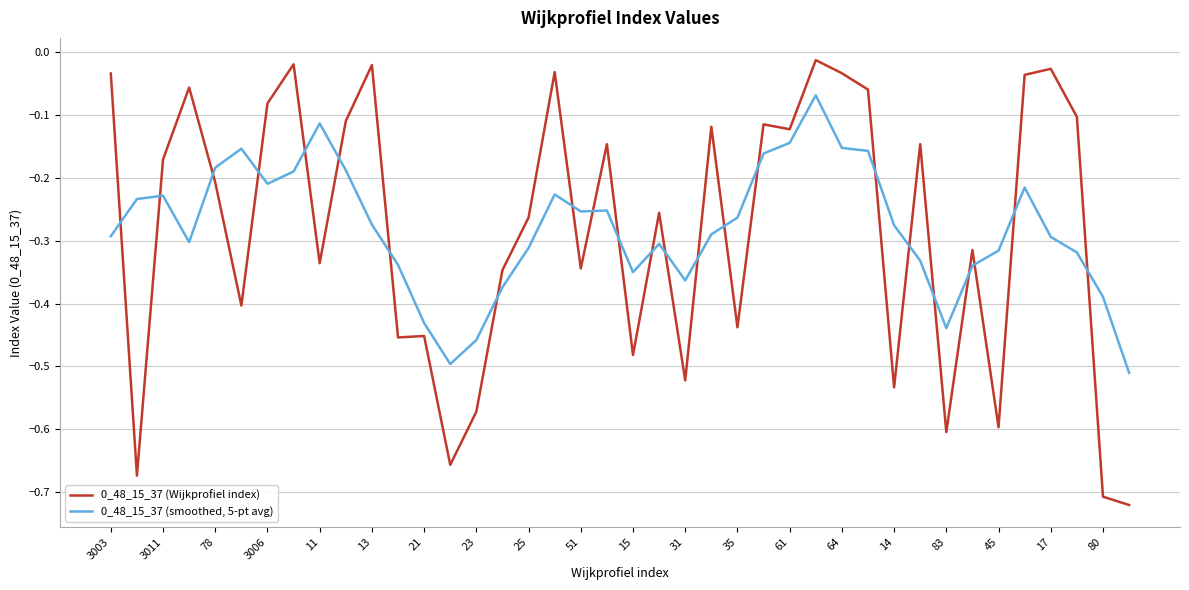

True or false: 0_48_15_37 (Wijkprofiel index) and 0_48_15_37 (smoothed, 5-pt avg) cross at least once.

True